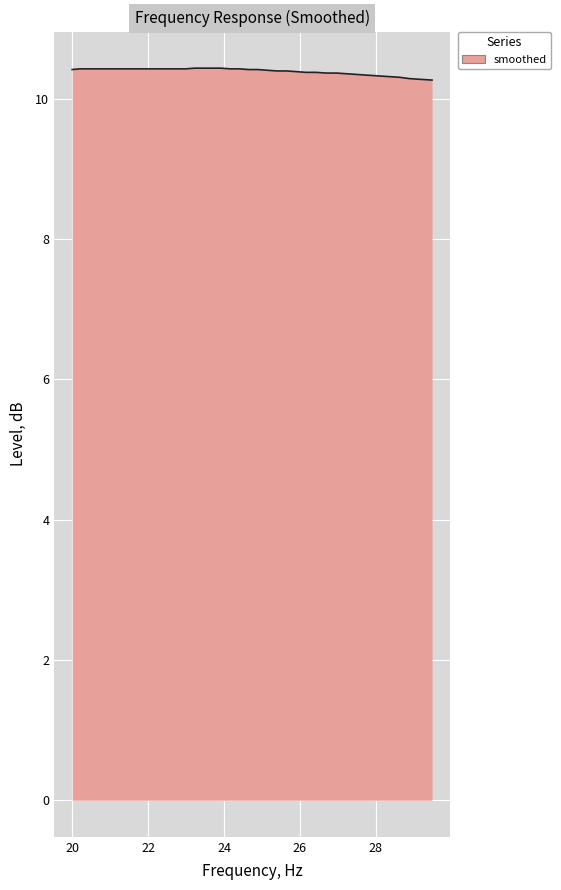

Count the values in the range 10 to 11.

40